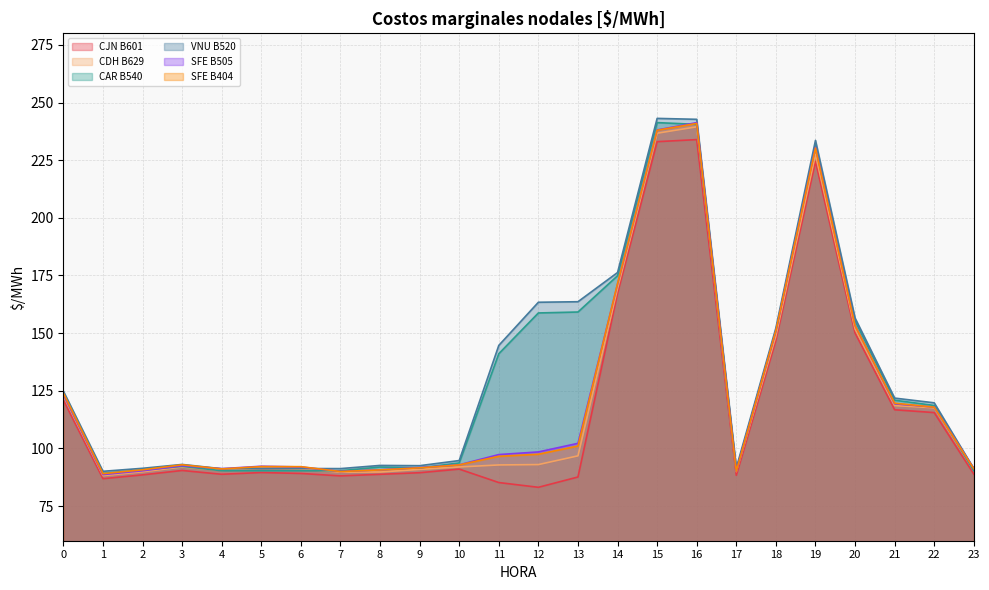

Which series has the largest total across all categories?

VNU B520